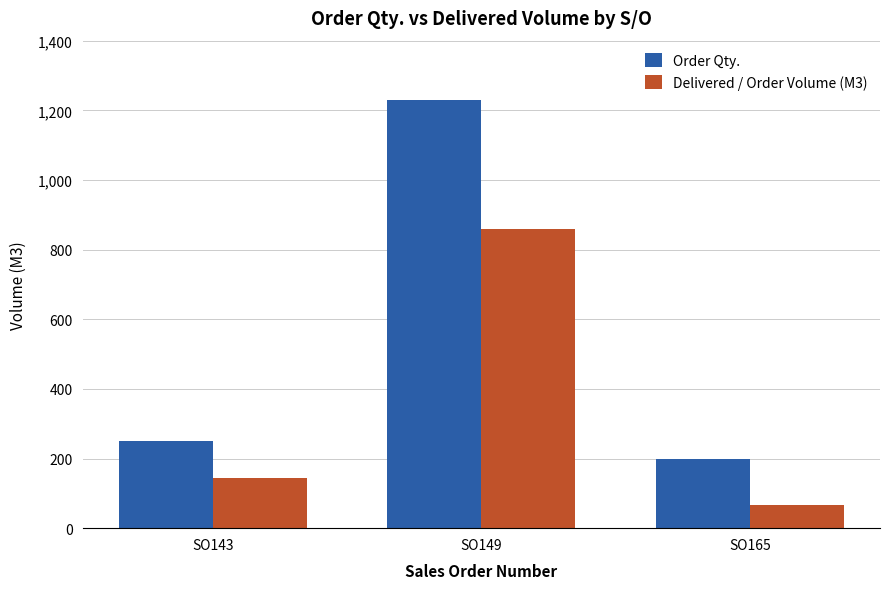

At which label does Delivered / Order Volume (M3) reach its peak?

SO149